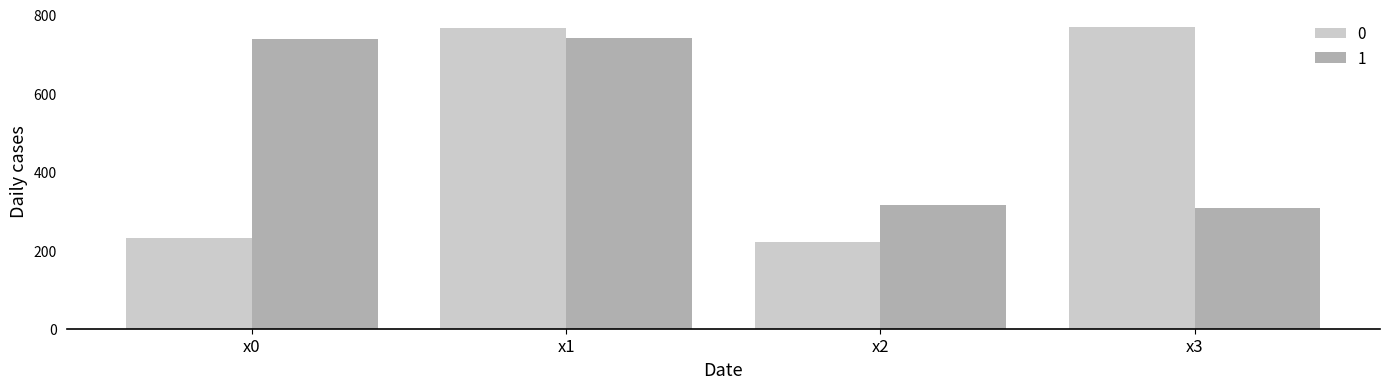

How many categories are shown in the chart?

4